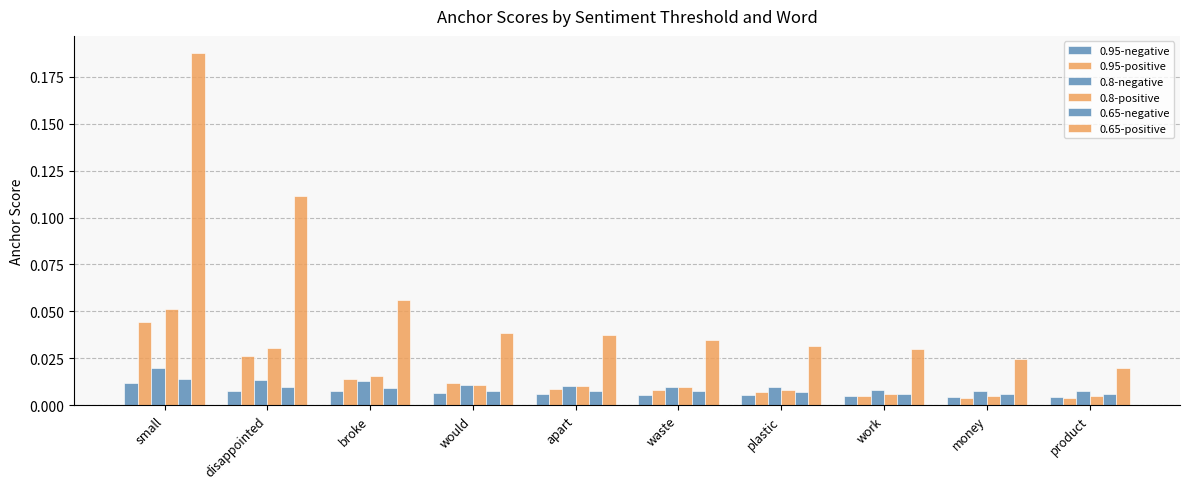

Is the value of 0.8-positive at would greater than the value of 0.65-negative at broke?

Yes